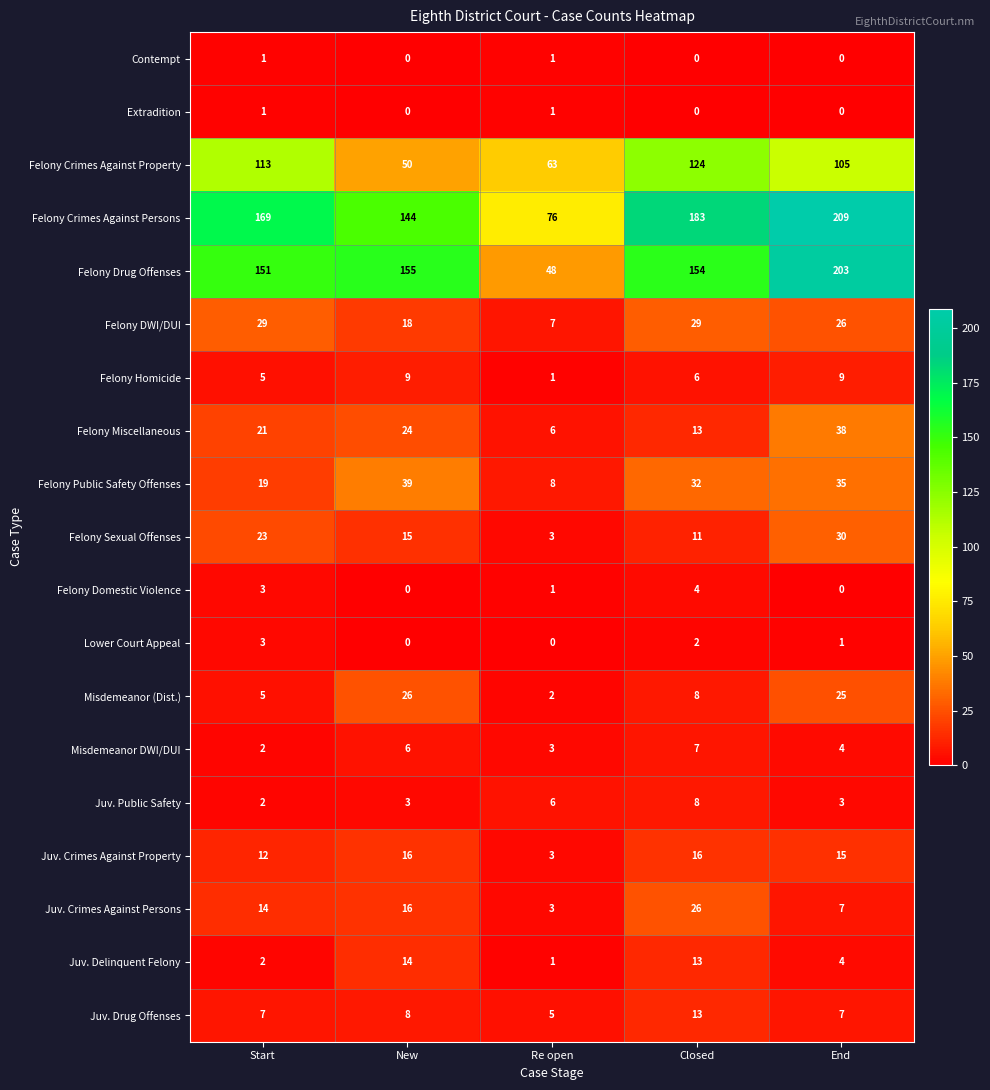

At which category is the sum across all series the highest?

End